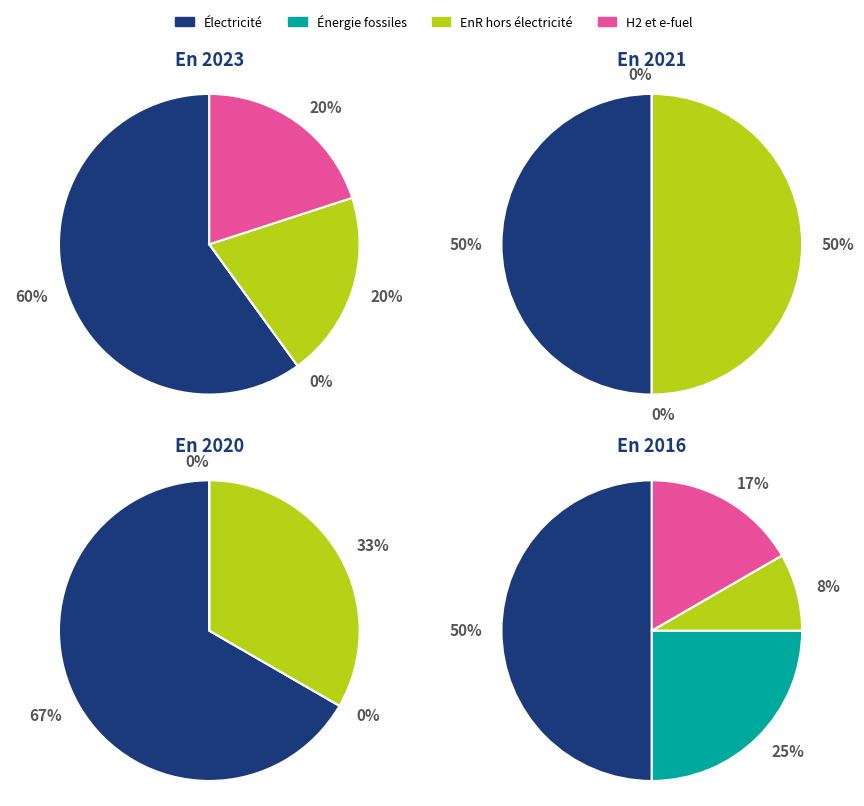

Which category has the smallest portion of the pie?

2023